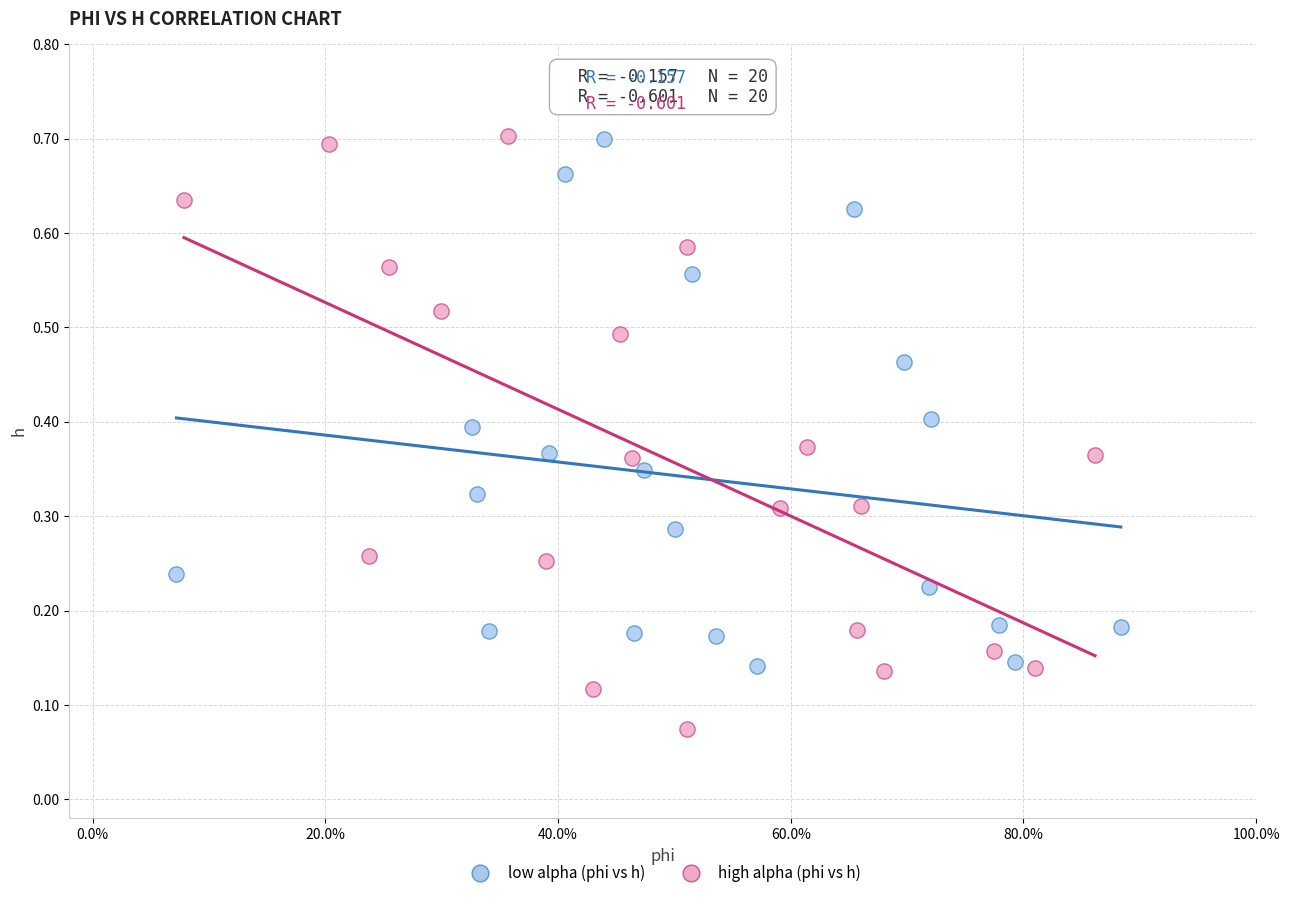

Which series has the largest Y range (max minus min)?

high alpha (phi vs h)